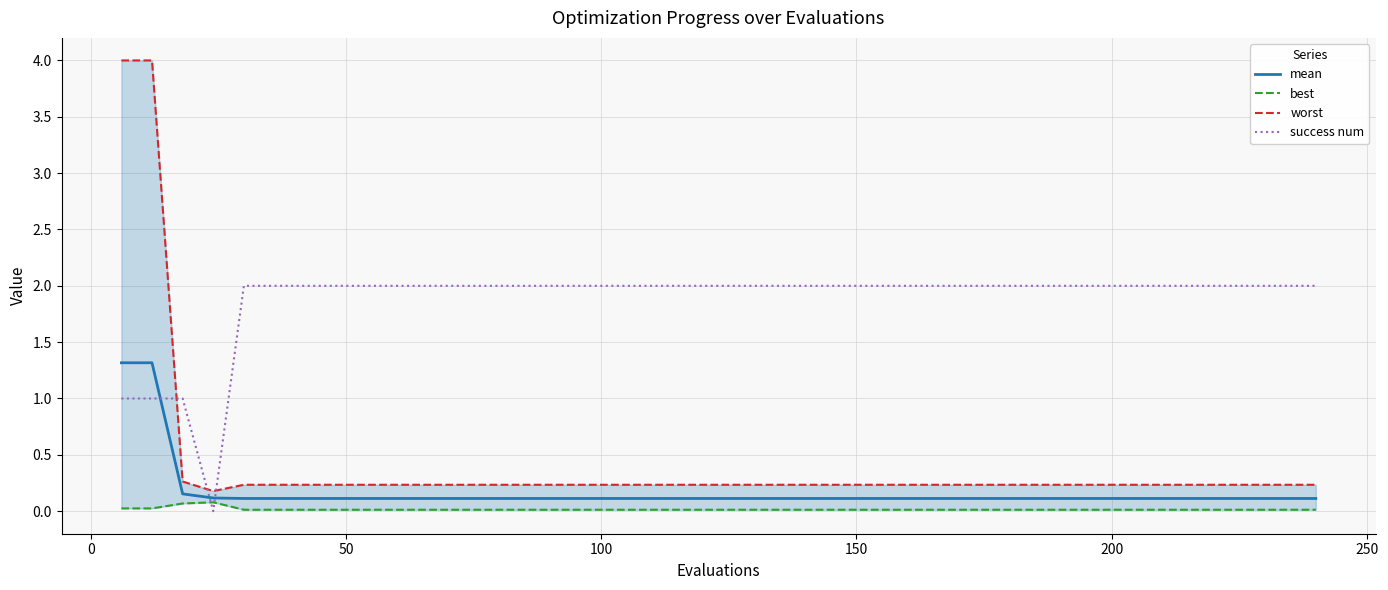

Does the chart display data point markers on the line(s)?

No